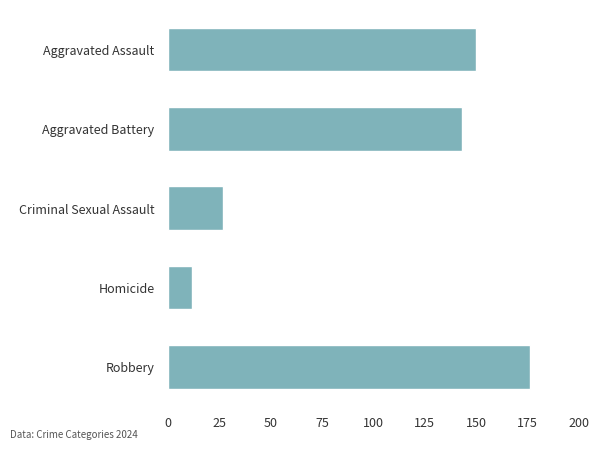

Does the chart contain stacked bars?

No